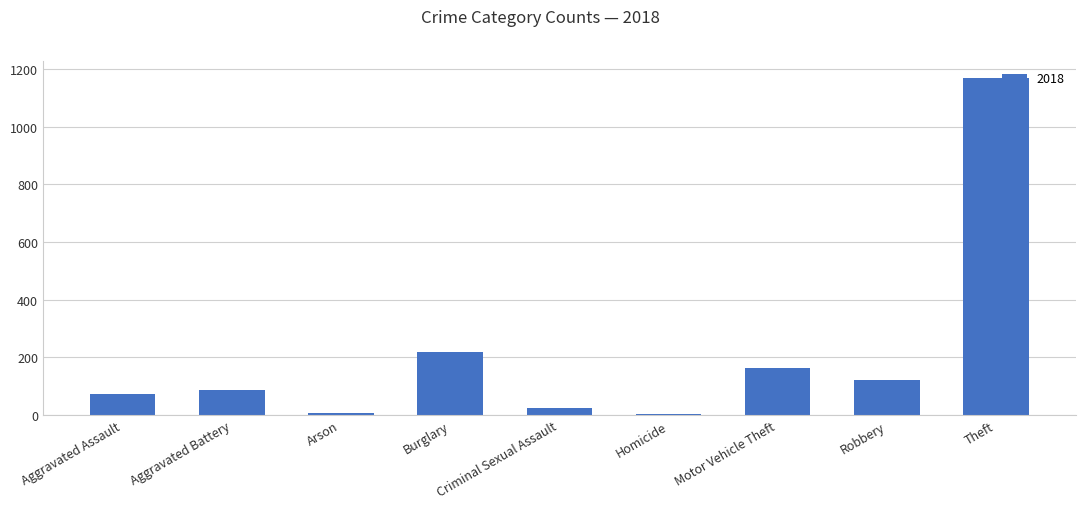

Where is the data nearest to the value 587?

Burglary